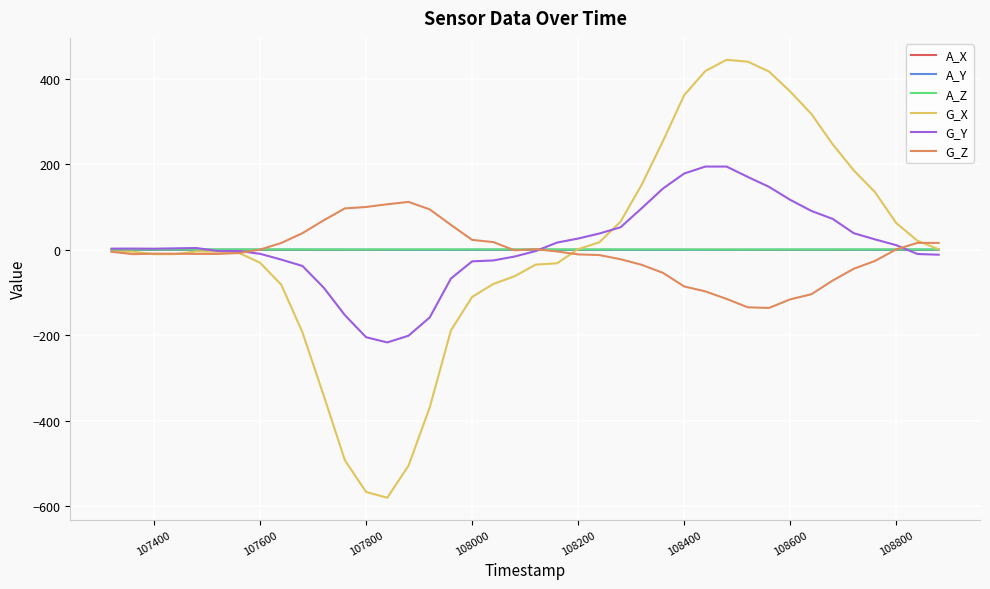

What is the greatest value displayed?

443.9